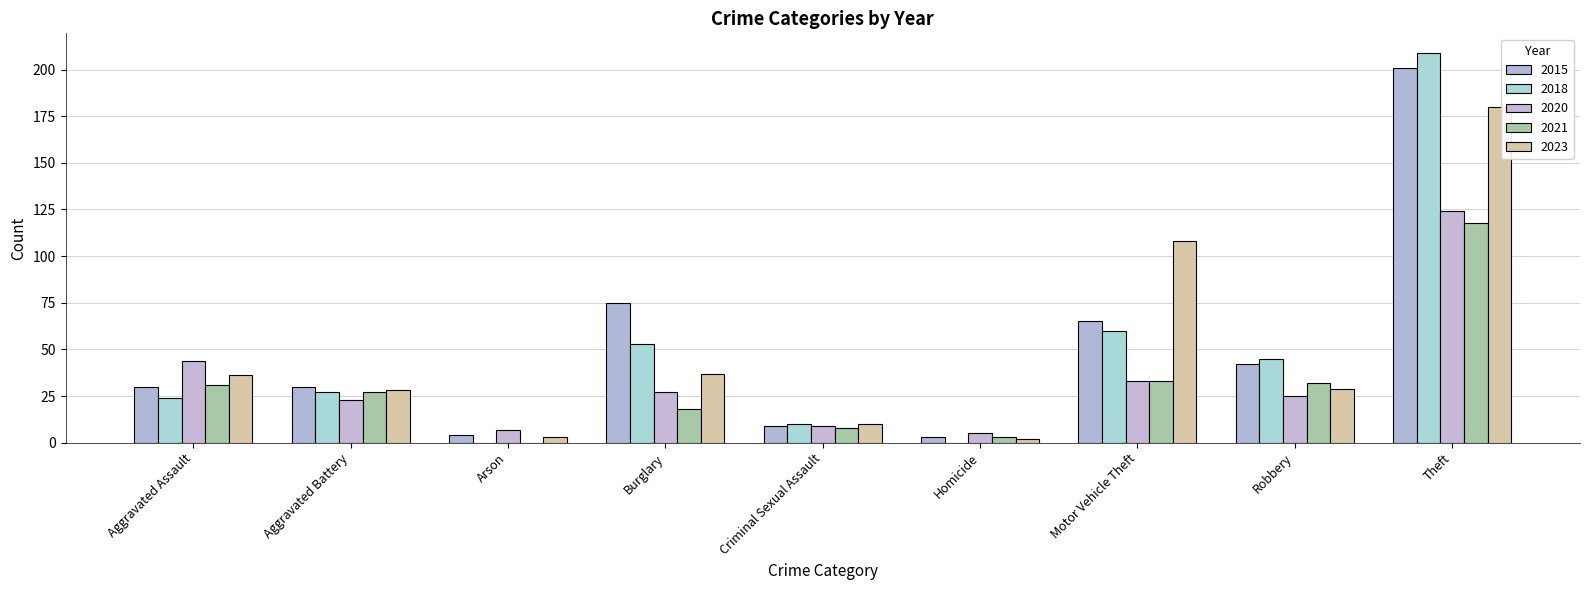

Between Aggravated Assault and Burglary, which series saw the biggest shift?

2015